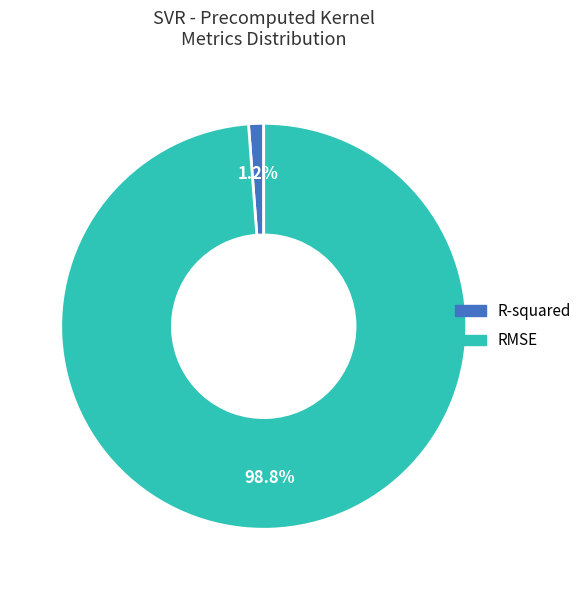

Combined, what portion of the pie is RMSE and R-squared?

100.0%